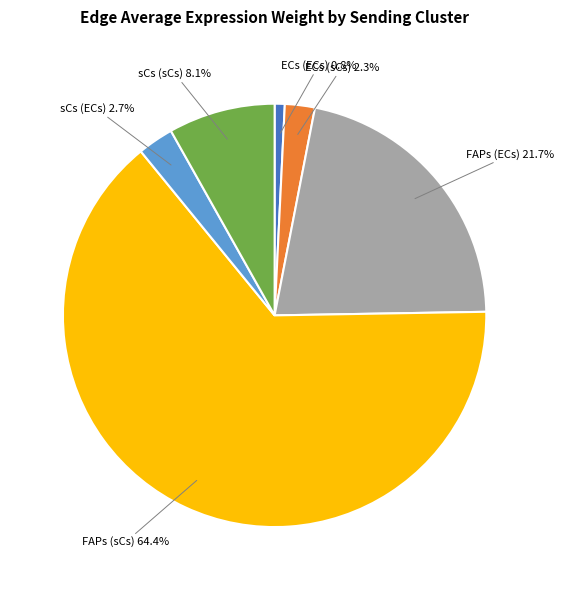

To the nearest percent, what is the average slice percentage?

17%